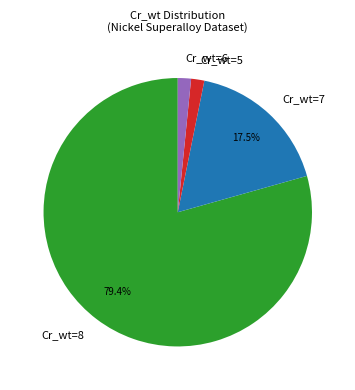

What is the ratio of the value at Cr_wt=8 to the value at Cr_wt=7?

4.5